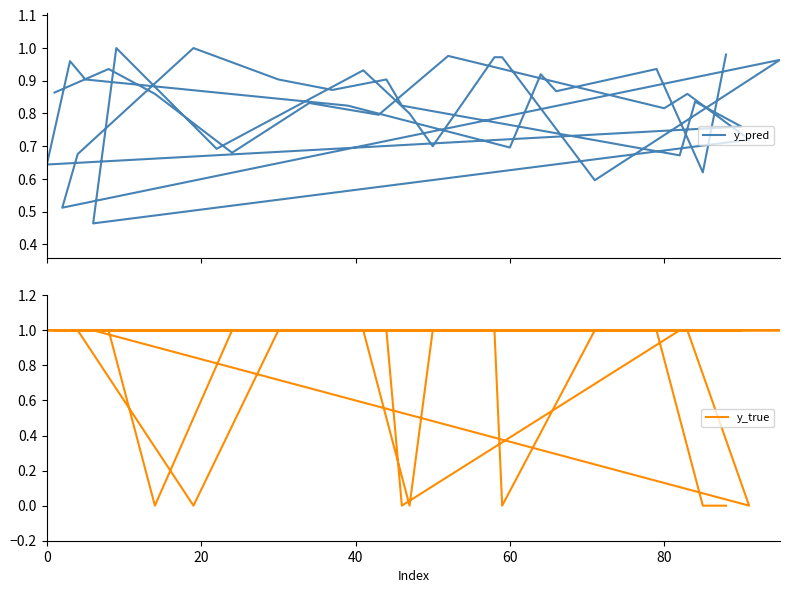

Rank the series by their average value, from lowest to highest.

y_true, y_pred